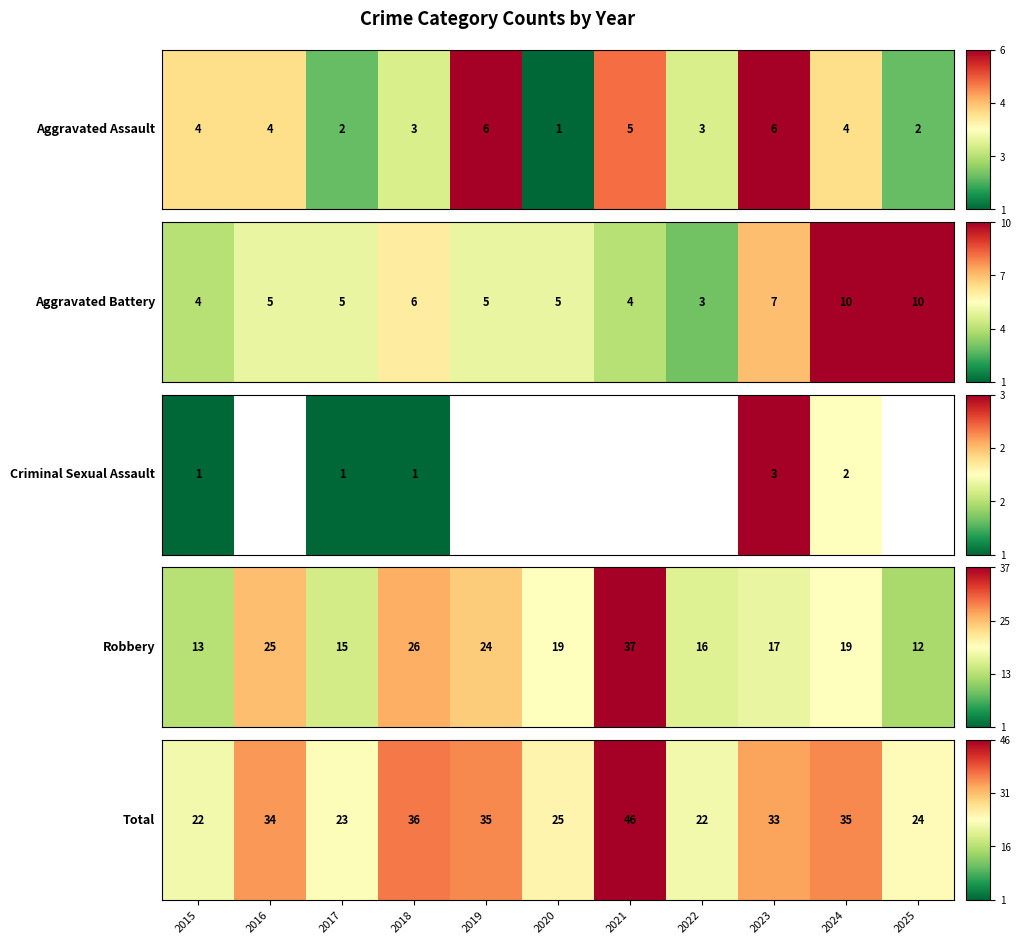

List the labels in order of value, smallest first.

2015, 2022, 2017, 2025, 2020, 2023, 2016, 2019, 2024, 2018, 2021